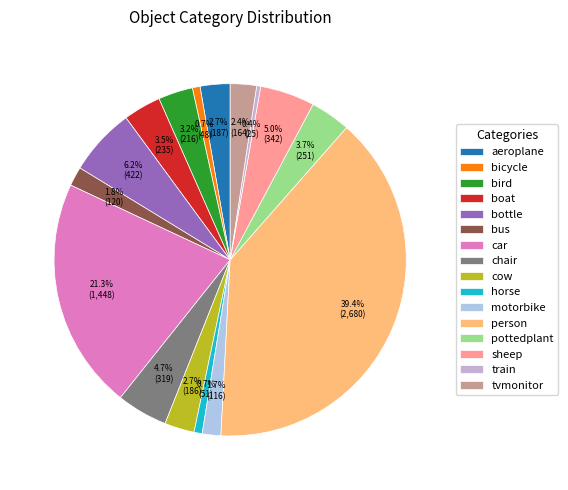

Is there any slice that represents more than half of the pie?

No